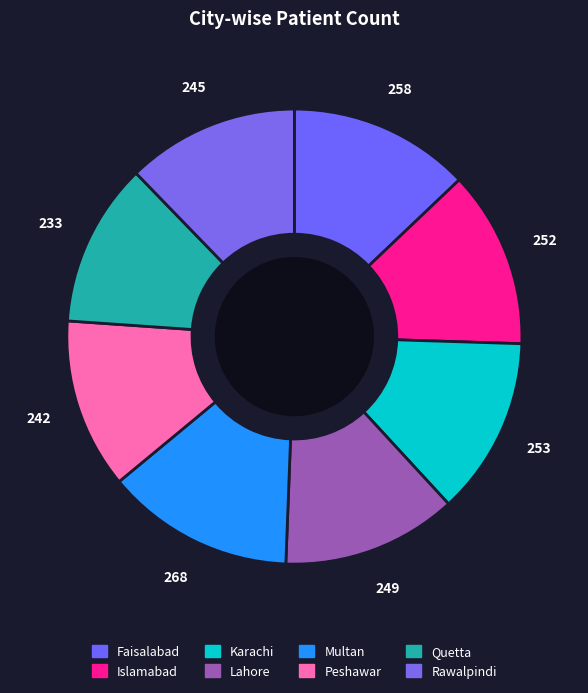

To the nearest percent, what percentage of the pie is Islamabad?

13%